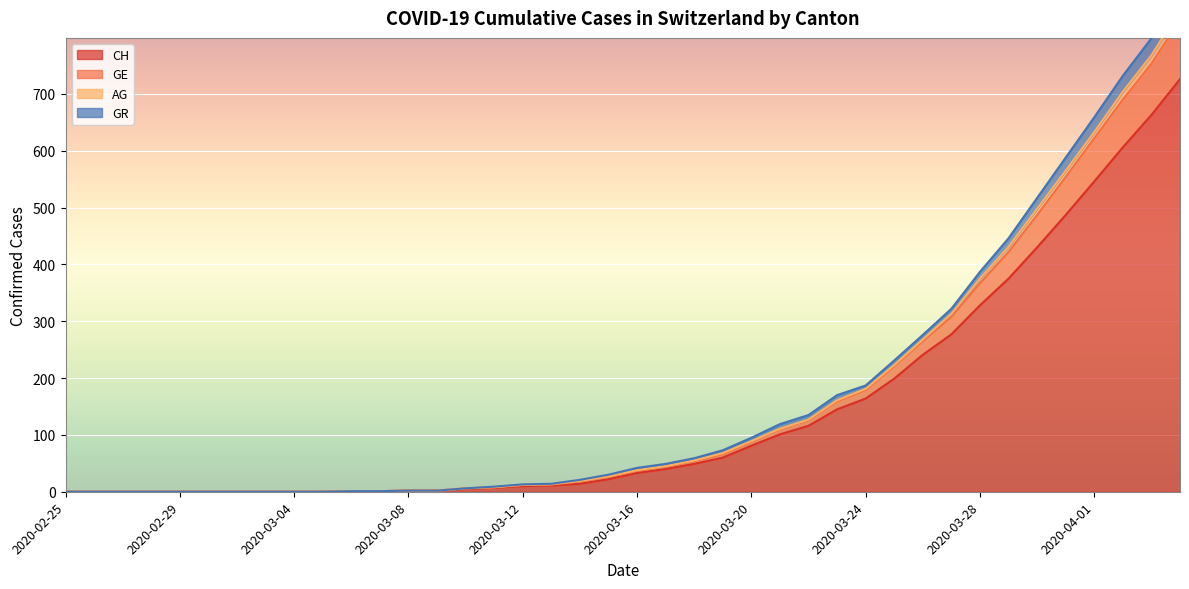

What are all the series names shown in the legend?

CH, GE, AG, GR